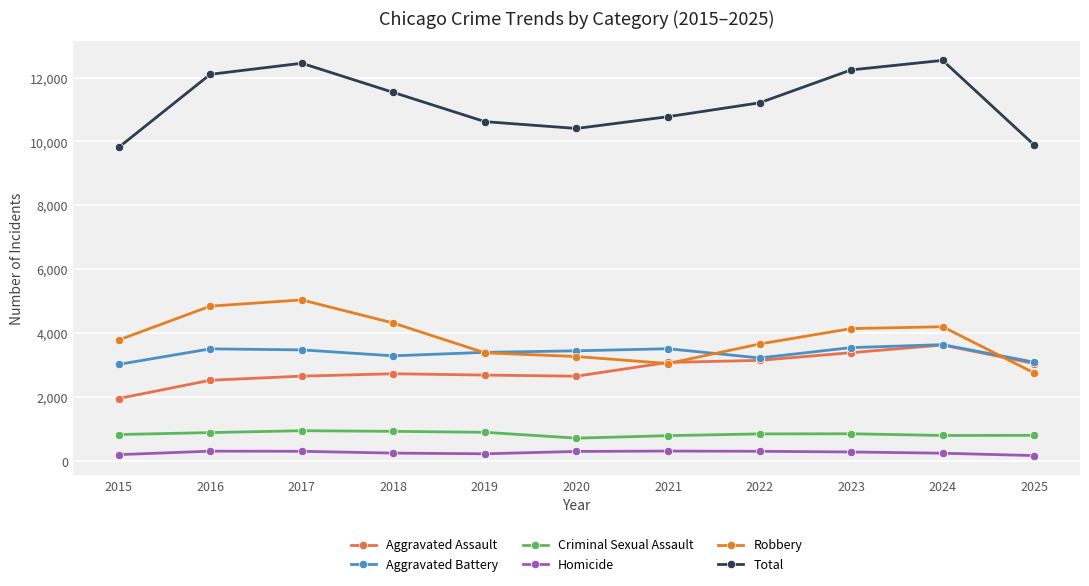

What is the value of the Criminal Sexual Assault point at the 7th from the left?

798